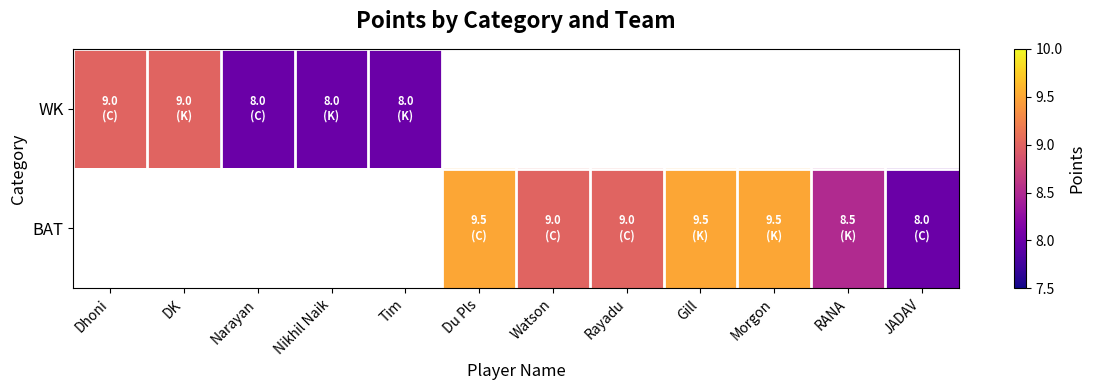

Count the number of categories in the chart.

12